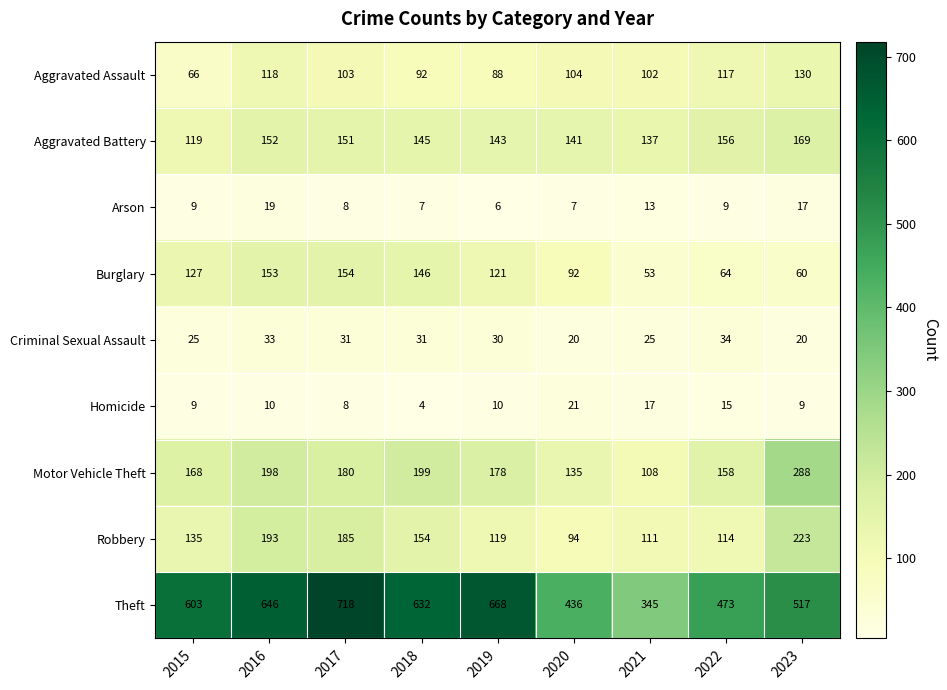

At how many categories does at least one series exceed 54?

9